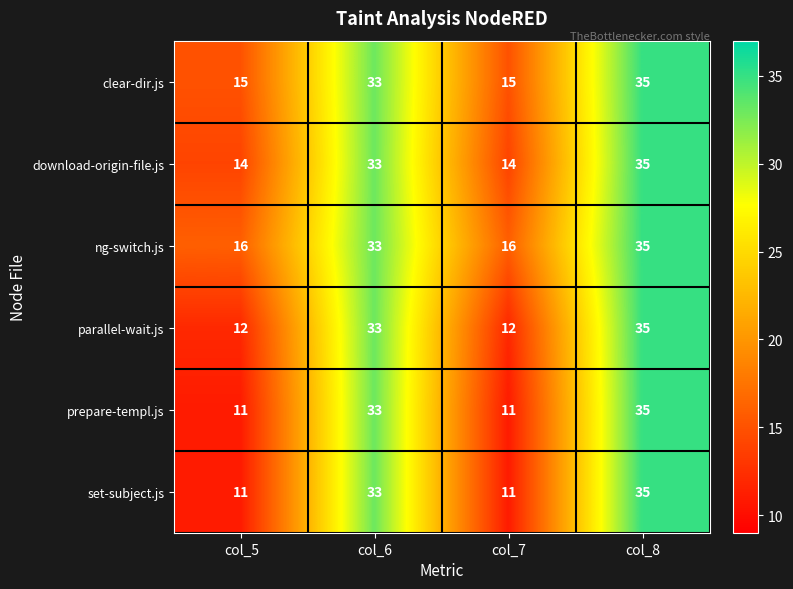

At how many categories does at least one series exceed 15?

4